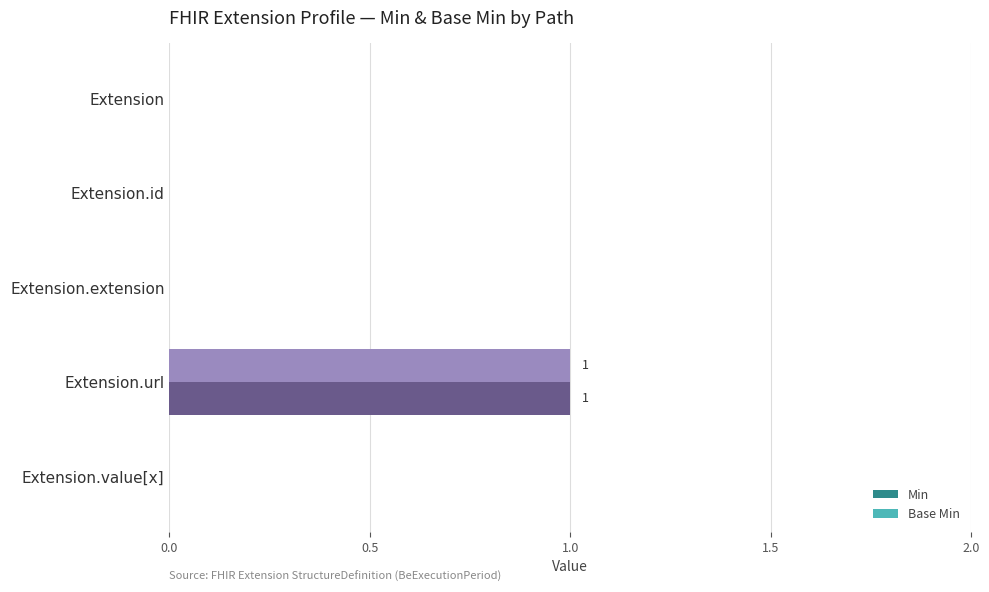

Is it true that Base Min equals 0 at Extension.value[x]?

True